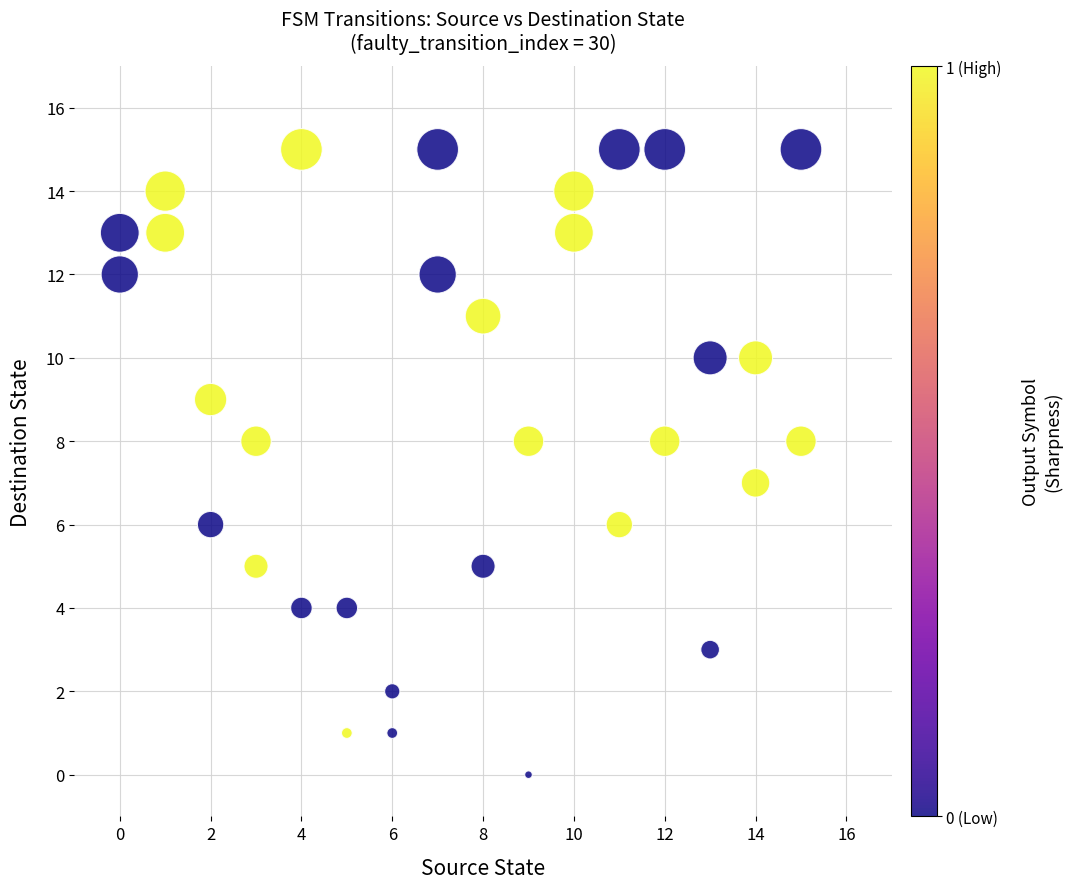

What is the range of X values (max minus min)?

15